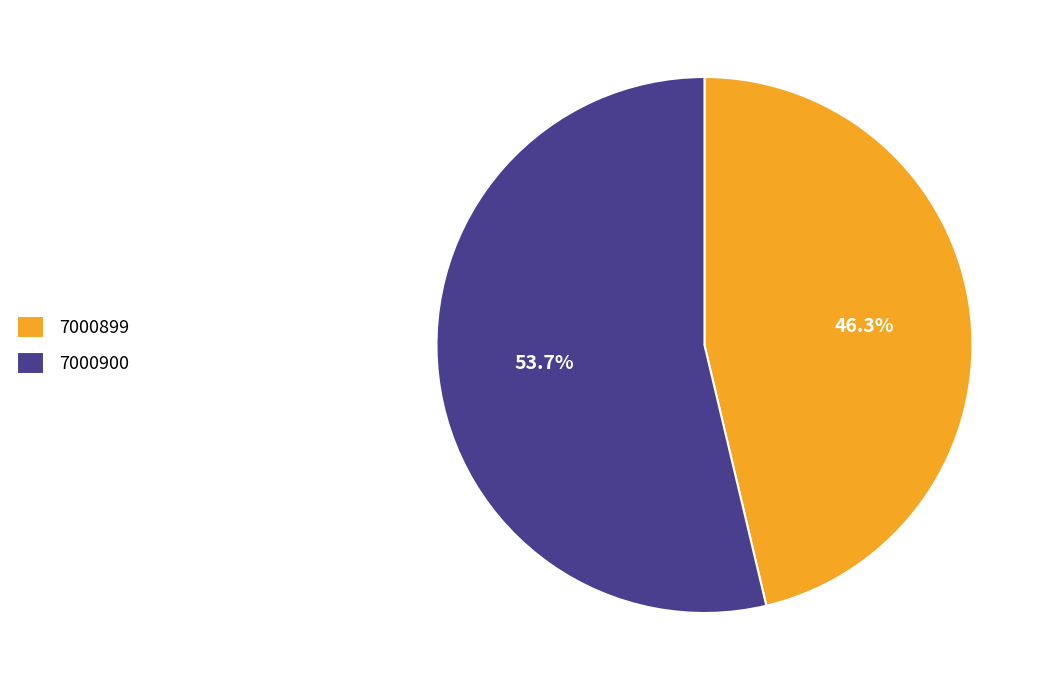

What portion of the pie excludes 7000899?

53.7%